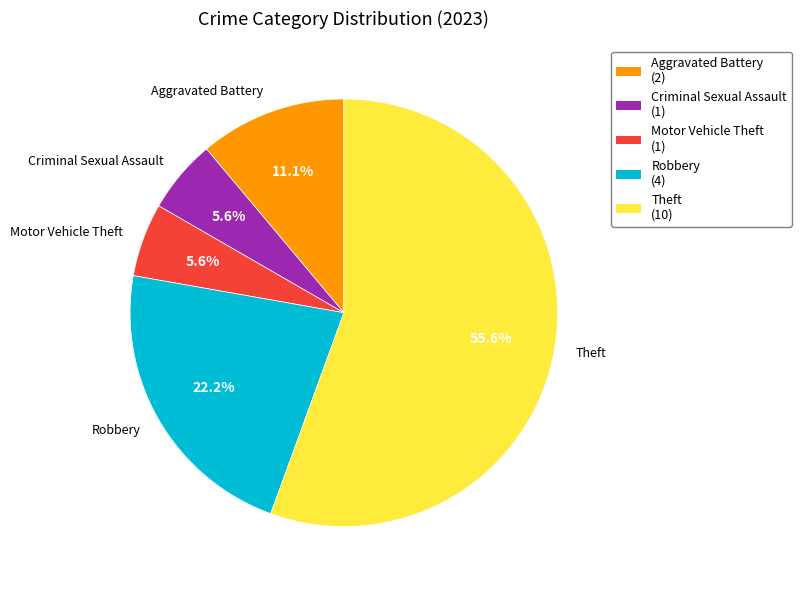

Is there any slice that represents more than half of the pie?

Yes